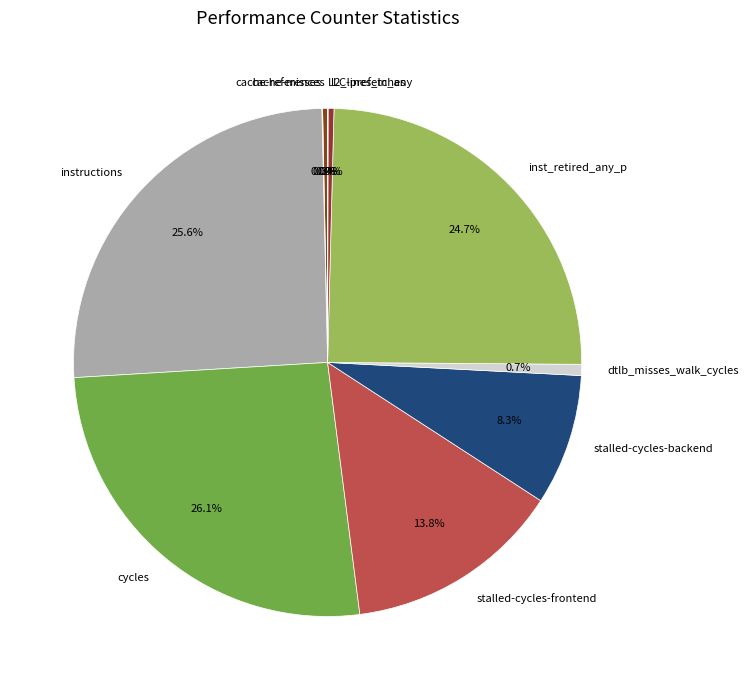

Is there any slice that represents more than half of the pie?

No